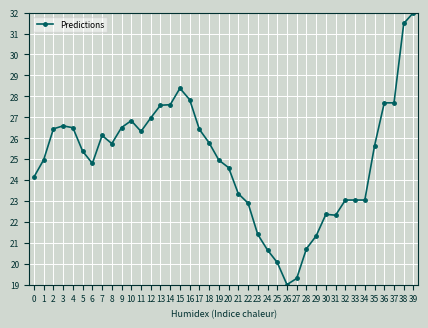

What is the change in value from 24 to 33?

+2.4